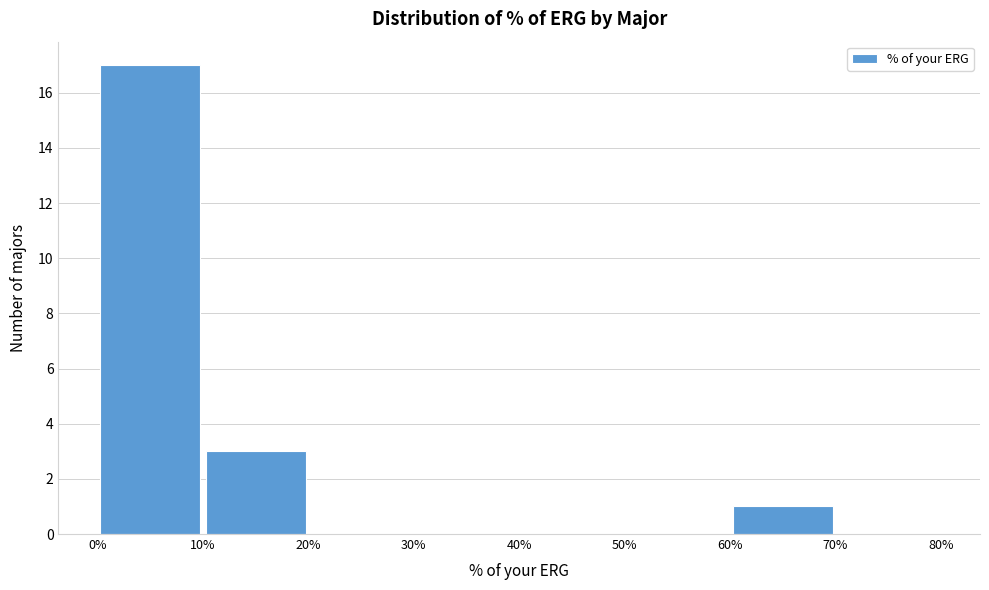

Reading left to right, transcribe this chart: for each bar, give the range it covers on the x-axis and its height. The values are not printed on the chart, so give them approximately, as read against the axis.

0% to 10%: 17
10% to 20%: 3
20% to 30%: 0
30% to 40%: 0
40% to 50%: 0
50% to 60%: 0
60% to 70%: 1
70% to 80%: 0